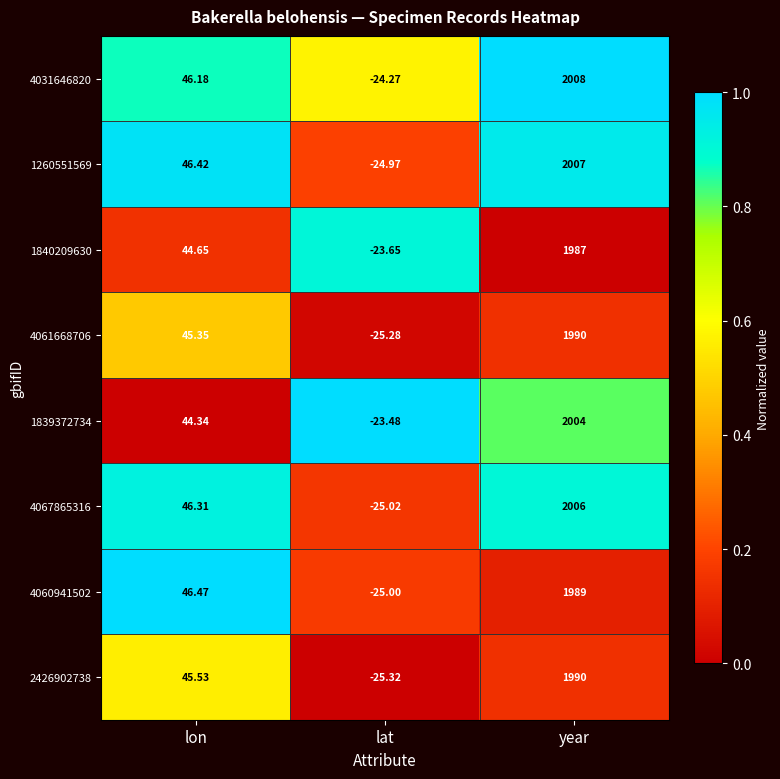

Is the value of 1839372734 at year greater than the value of 4060941502 at lon?

Yes